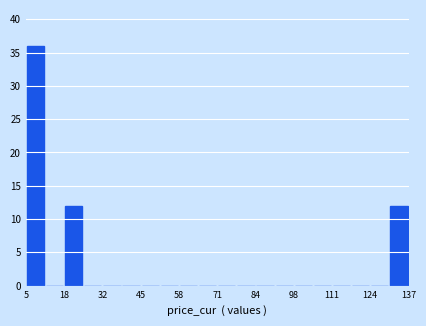

Around what value on the x-axis is the tallest bar? Give the approximate position of its centre, as read against the axis.

8